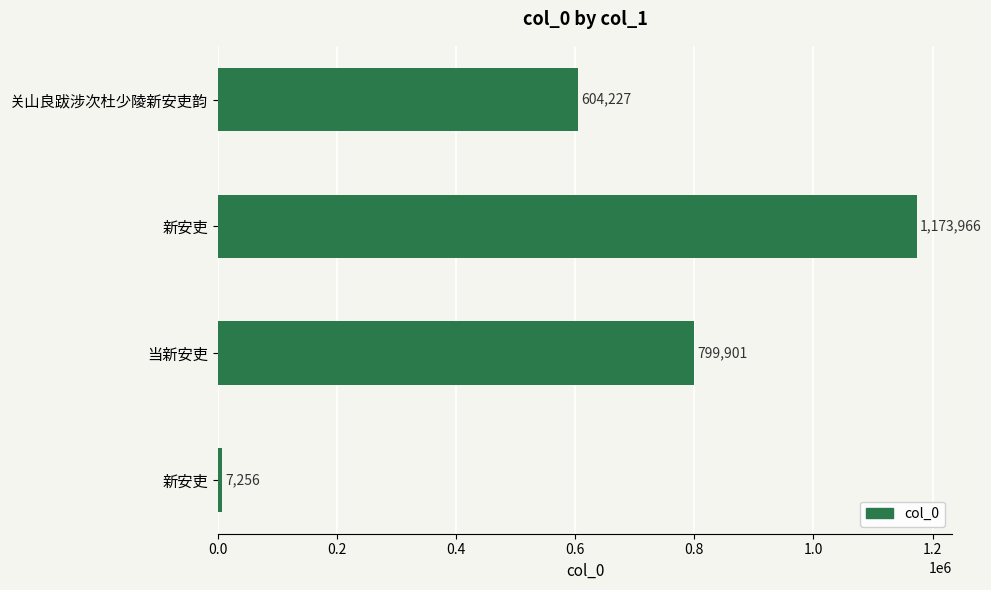

How many bars are there in total?

4